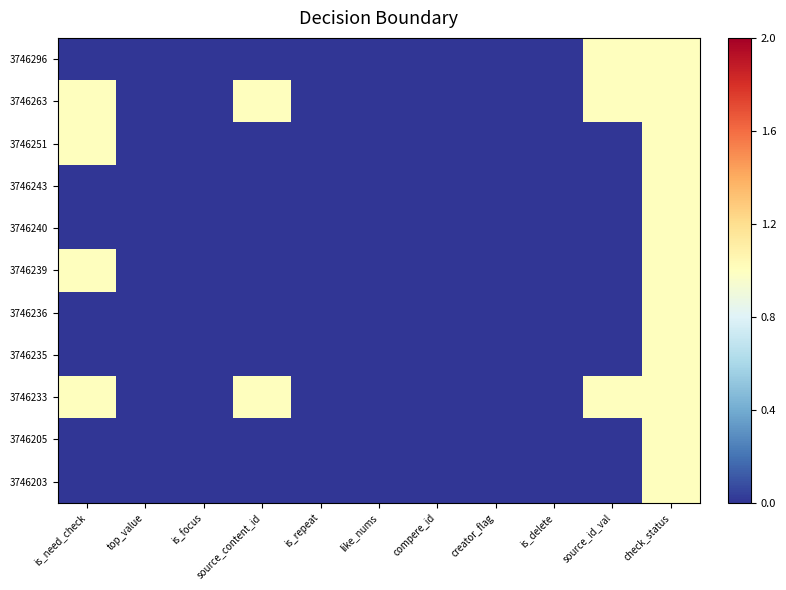

Between source_content_id and is_focus, which is larger?

source_content_id